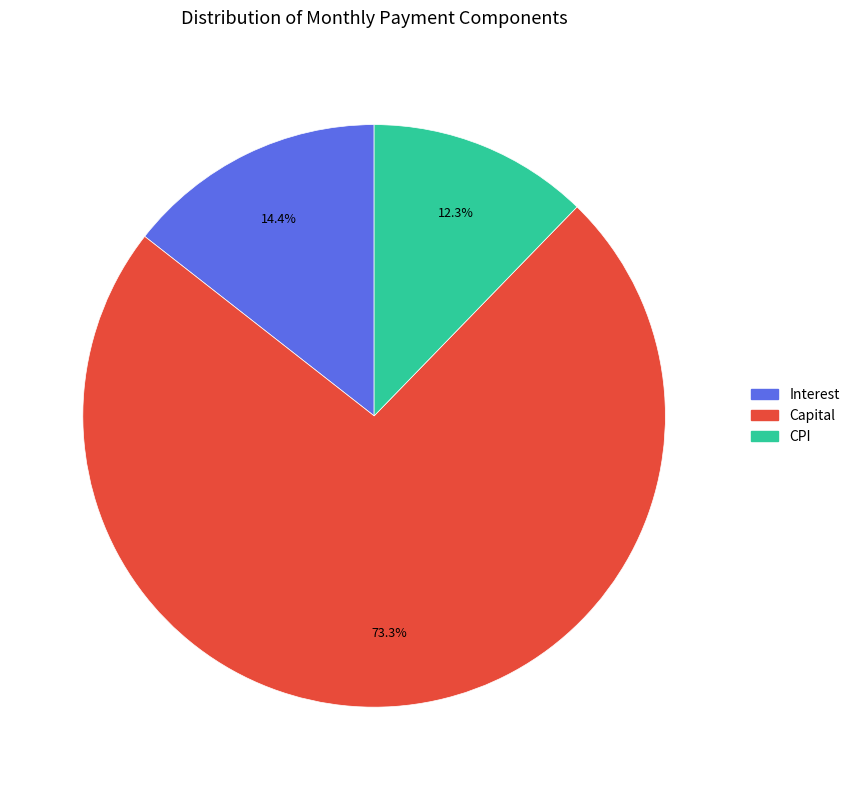

Count the number of slices in the pie.

3